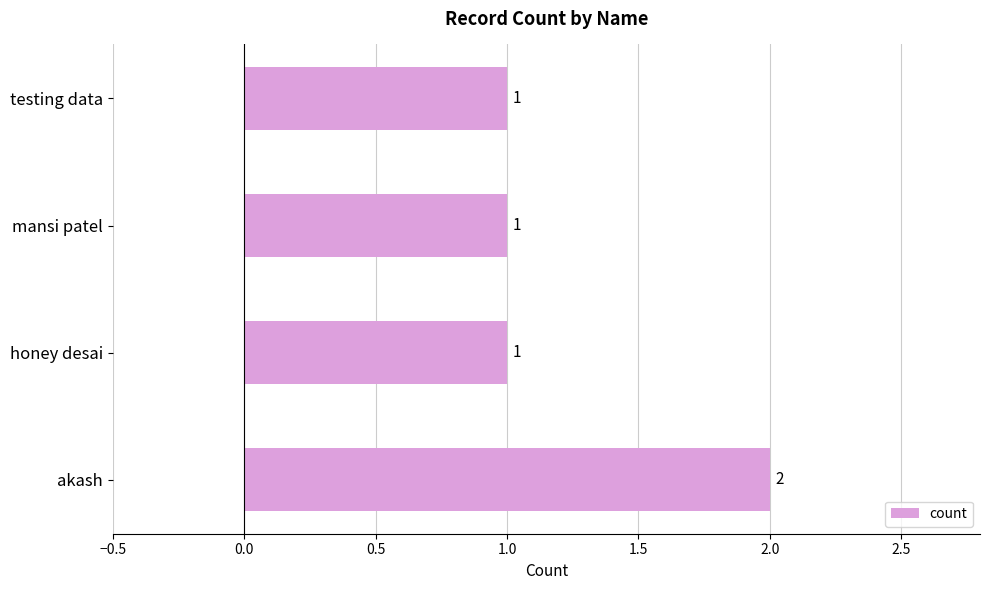

True or false: the data shows 1 at testing data.

True